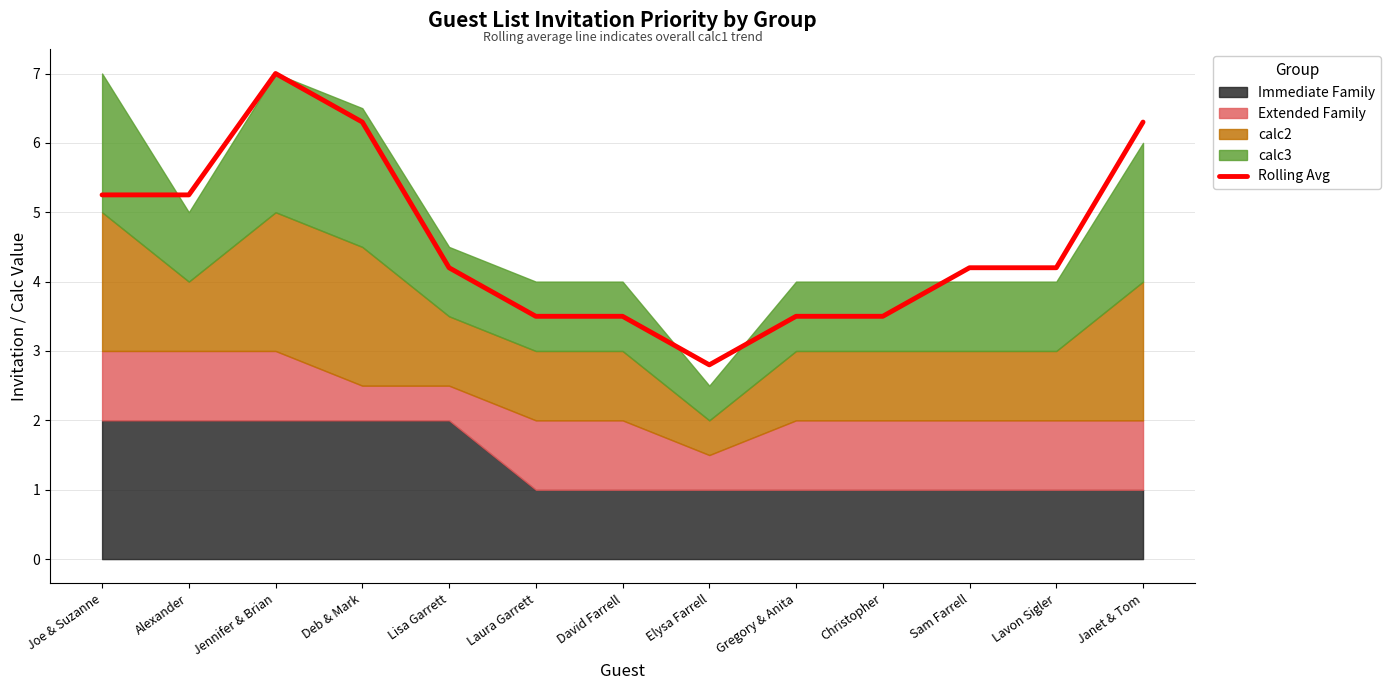

What value does the data have at Lavon Sigler?

4.2